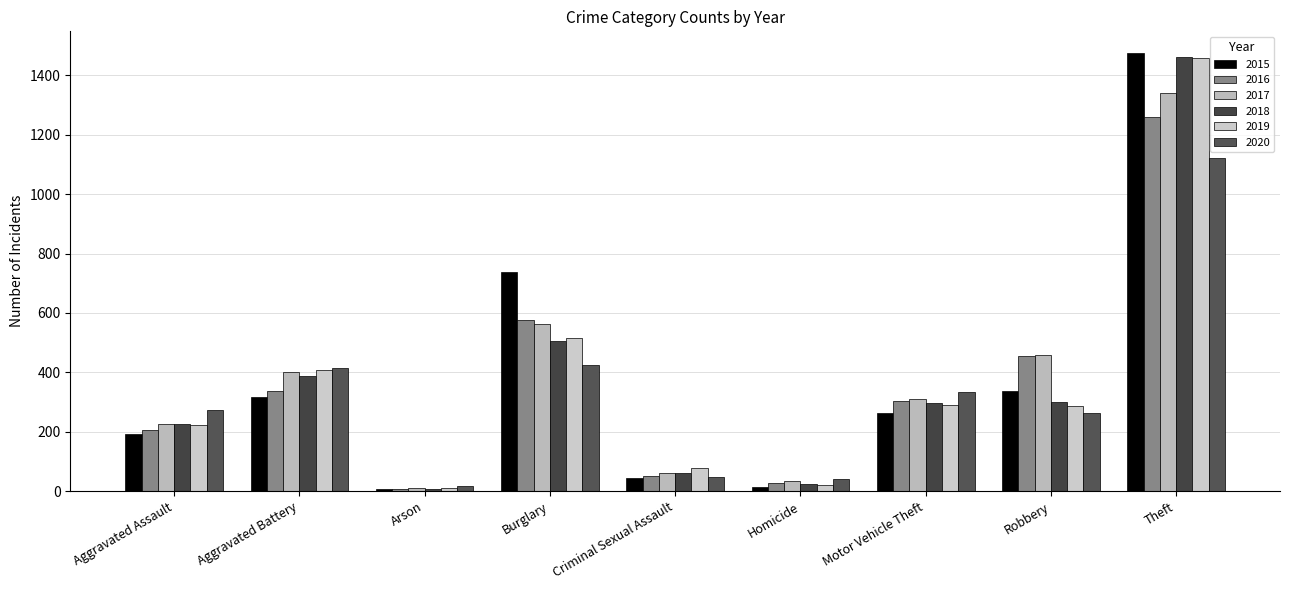

Rank the categories by 2017 value from lowest to highest.

Arson, Homicide, Criminal Sexual Assault, Aggravated Assault, Motor Vehicle Theft, Aggravated Battery, Robbery, Burglary, Theft